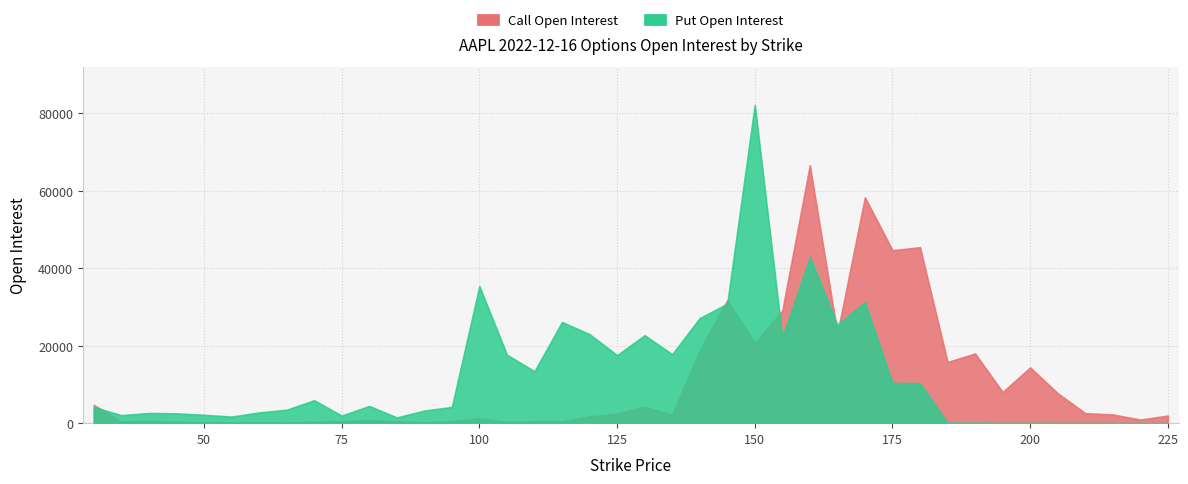

Which has a higher value, 115 or 125?

125